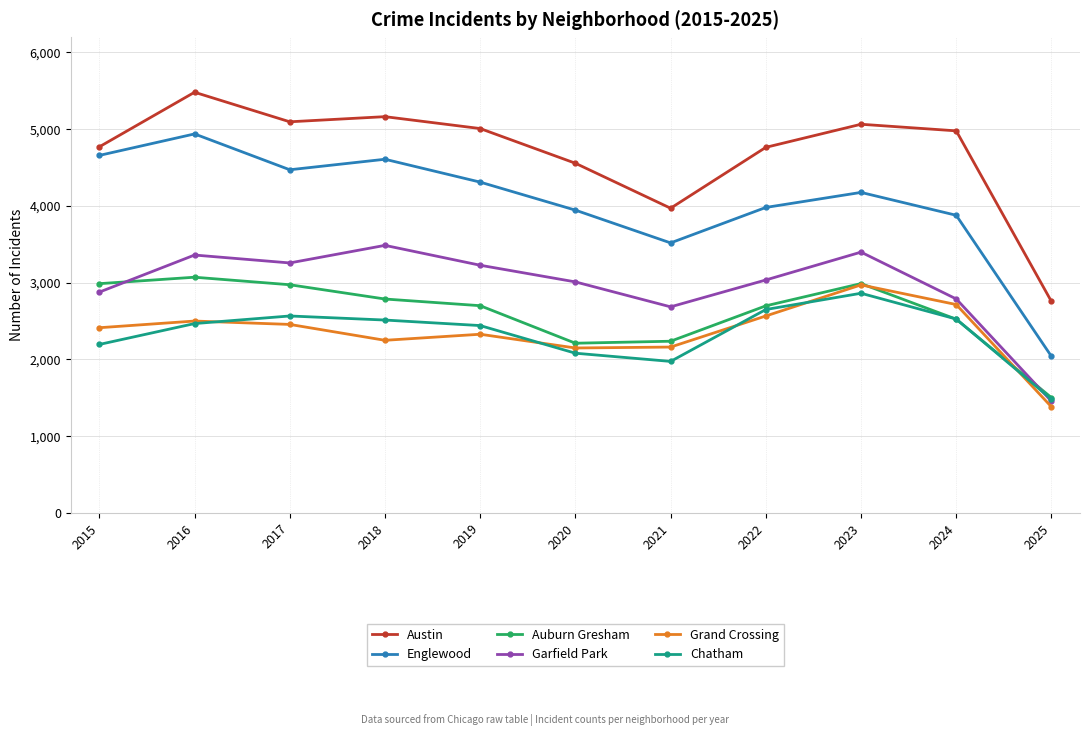

True or false: Auburn Gresham and Austin cross at least once.

False